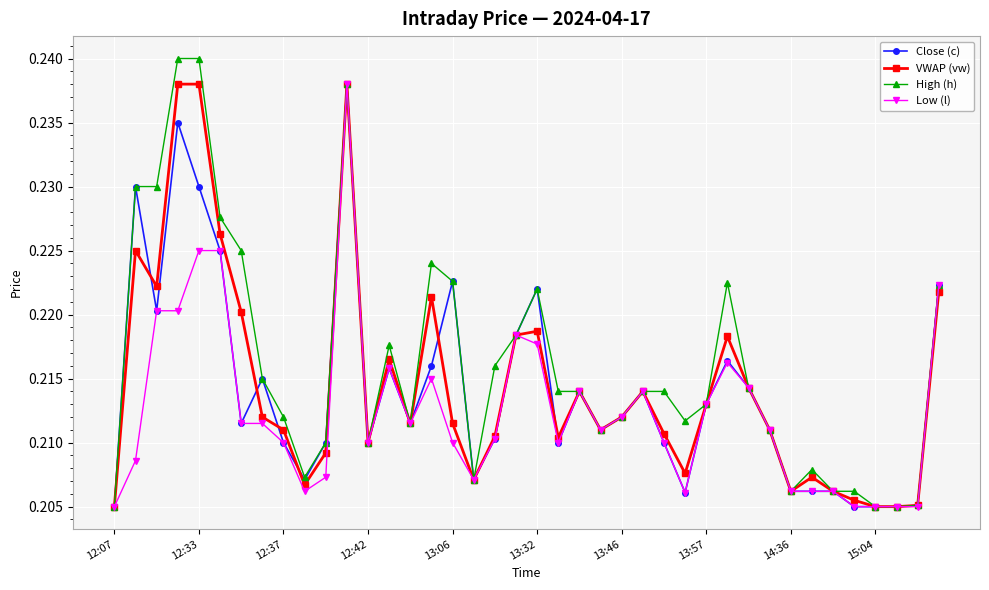

Which series has the largest range (max minus min)?

High (h)